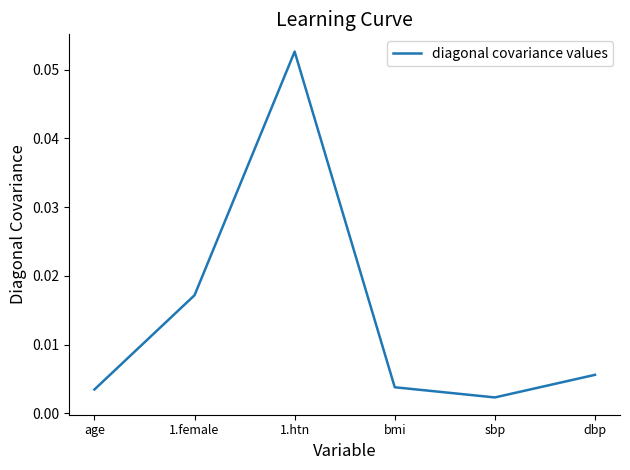

Which has a higher value, sbp or bmi?

bmi